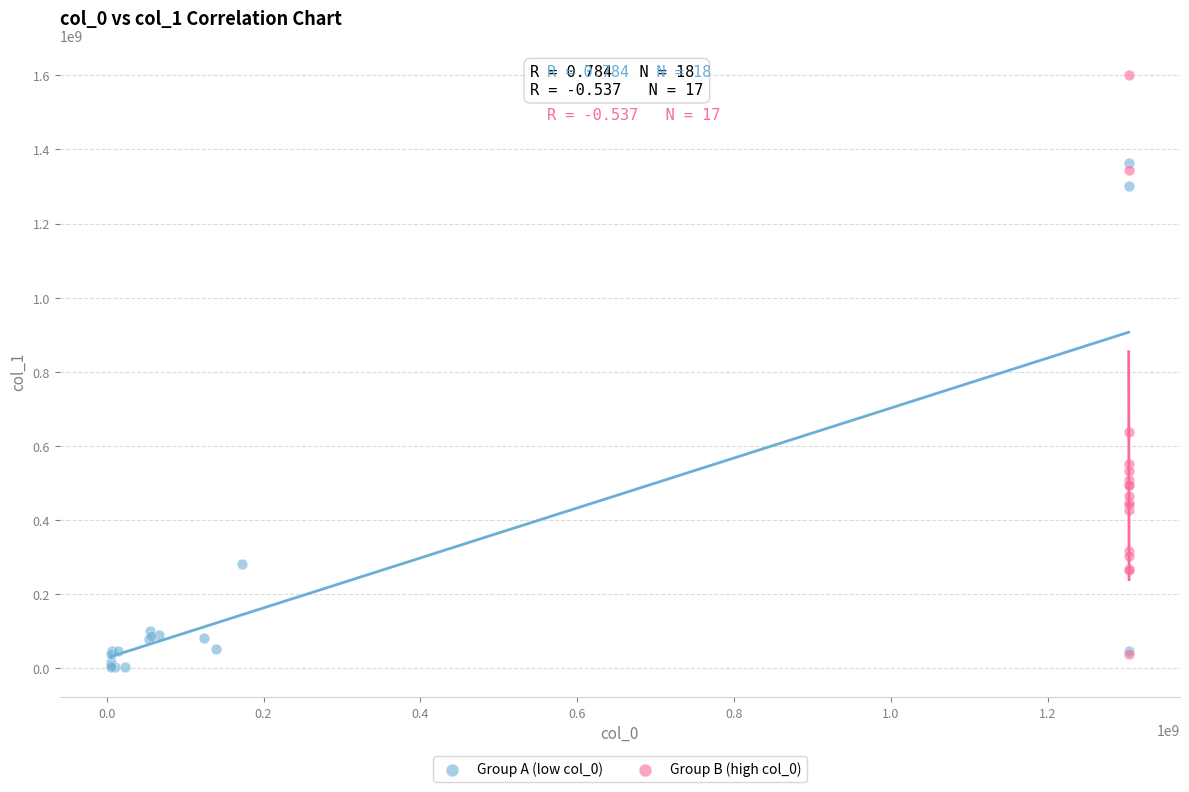

Which series contains the lowest Y value?

Group A (low col_0)